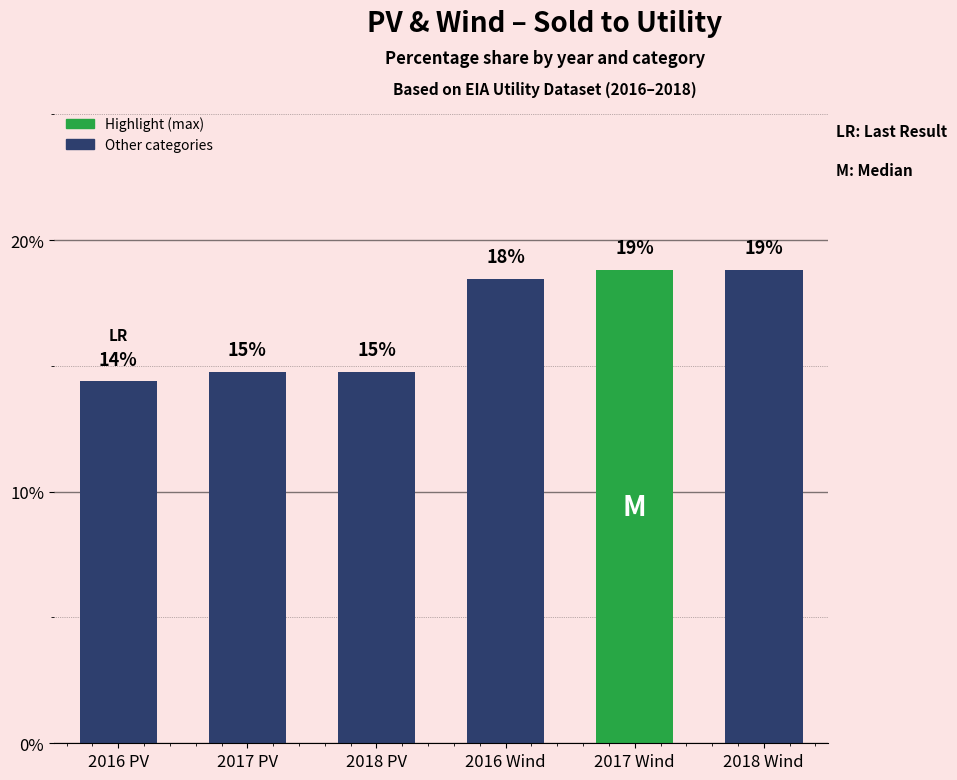

Does the chart contain any negative values?

No